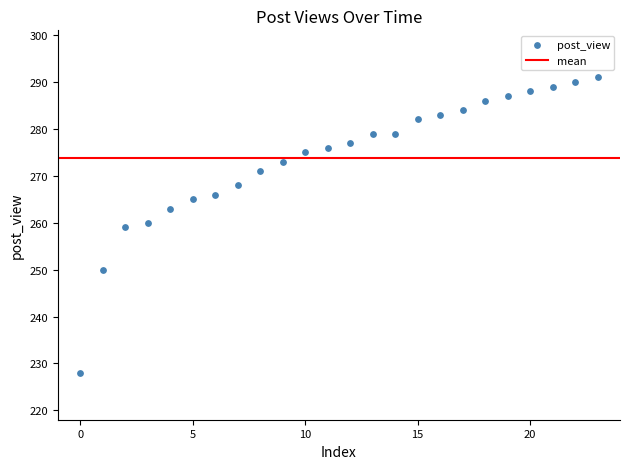

What is the range of Y values (max minus min)?

63